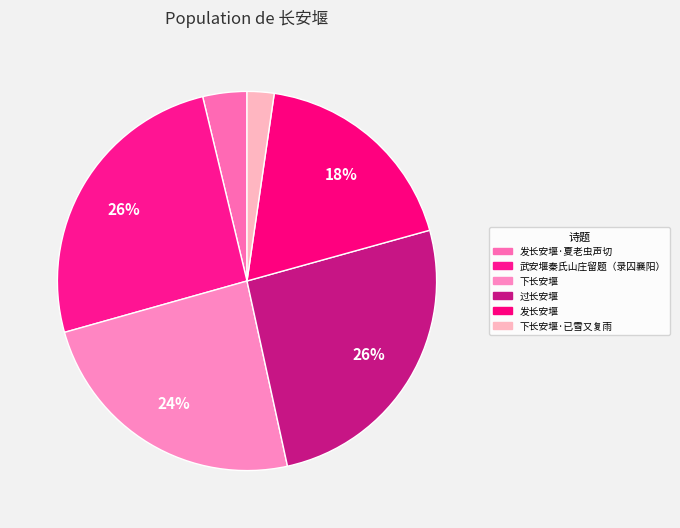

Does 发长安堰 account for over 50% of the chart?

No